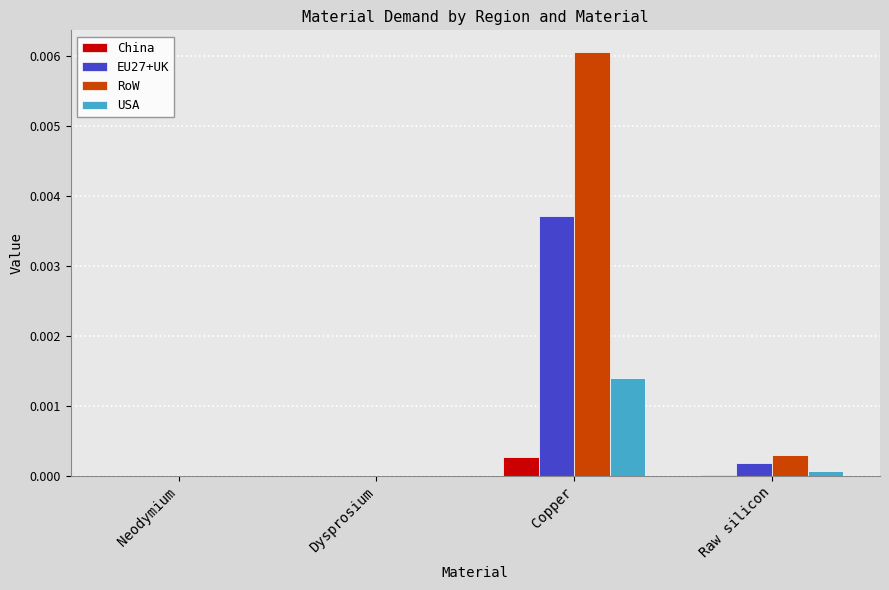

Is the value of China at Raw silicon greater than the value of USA at Copper?

No